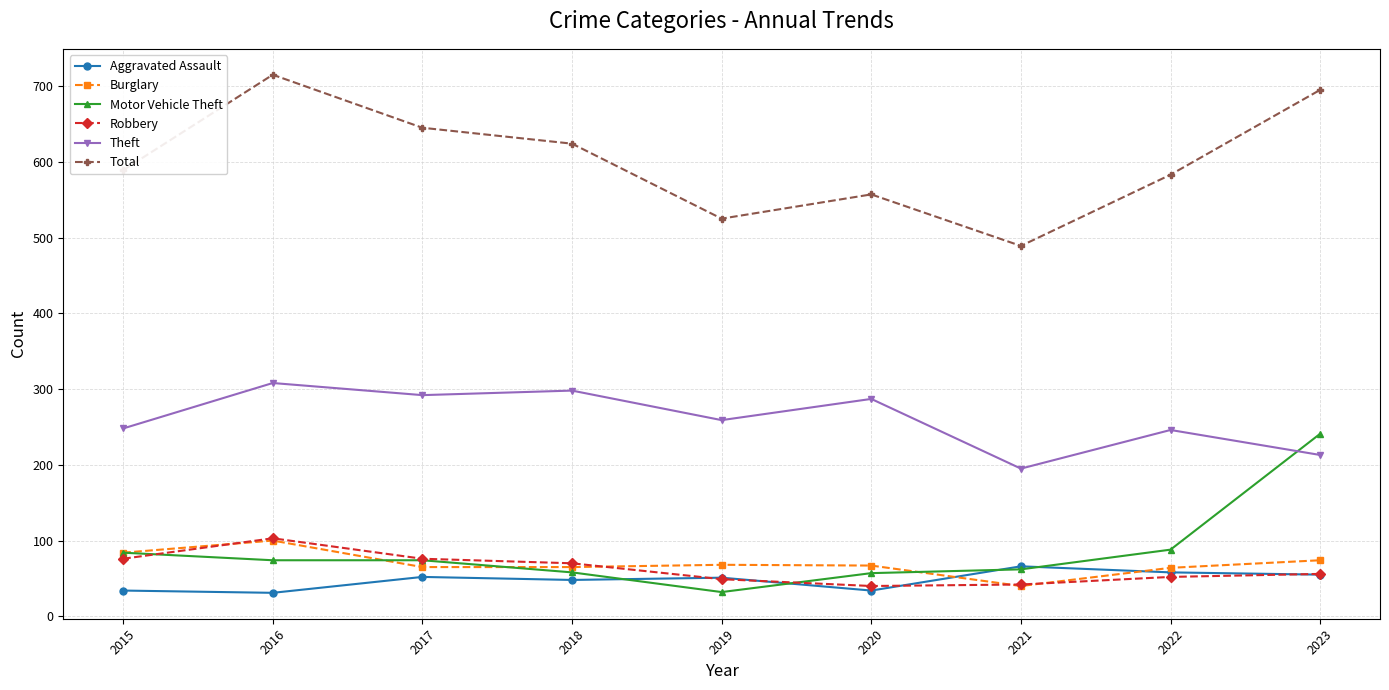

Which series has the widest spread of values?

Total